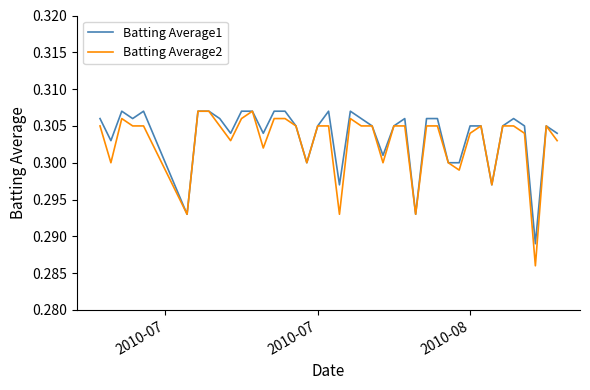

Which series has the widest spread of values?

Batting Average2